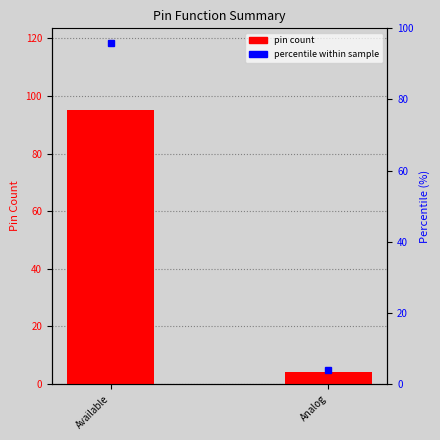

Which series has the largest range (max minus min)?

percentile within sample